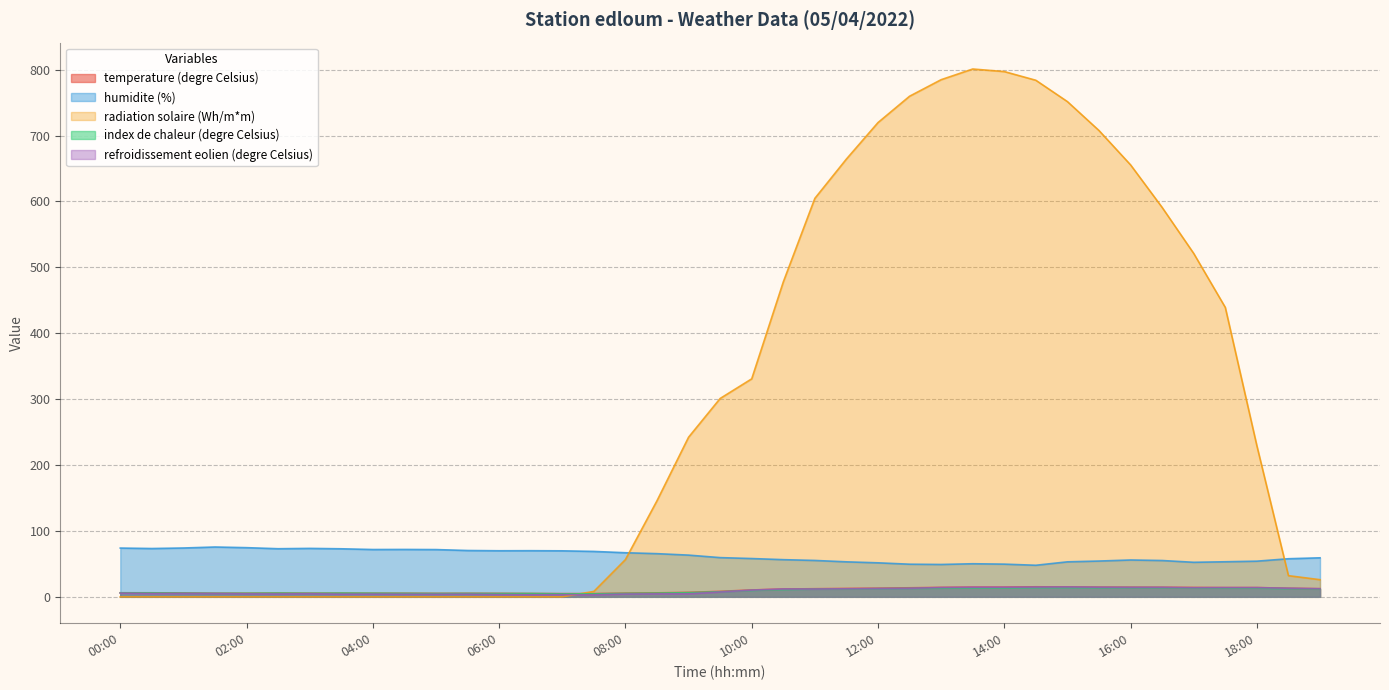

Which category has the highest value in the temperature (degre Celsius) series?

14:30